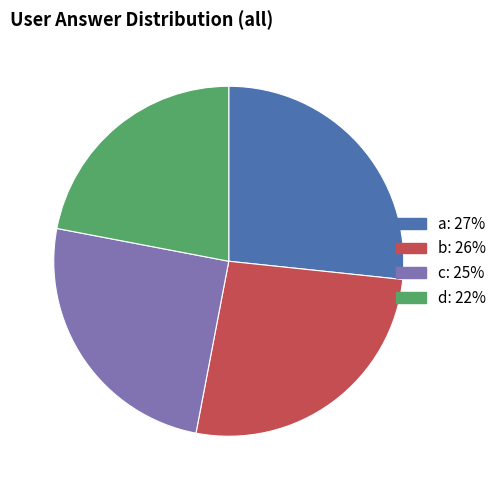

The d slice represents 22% of the pie. True or false?

True